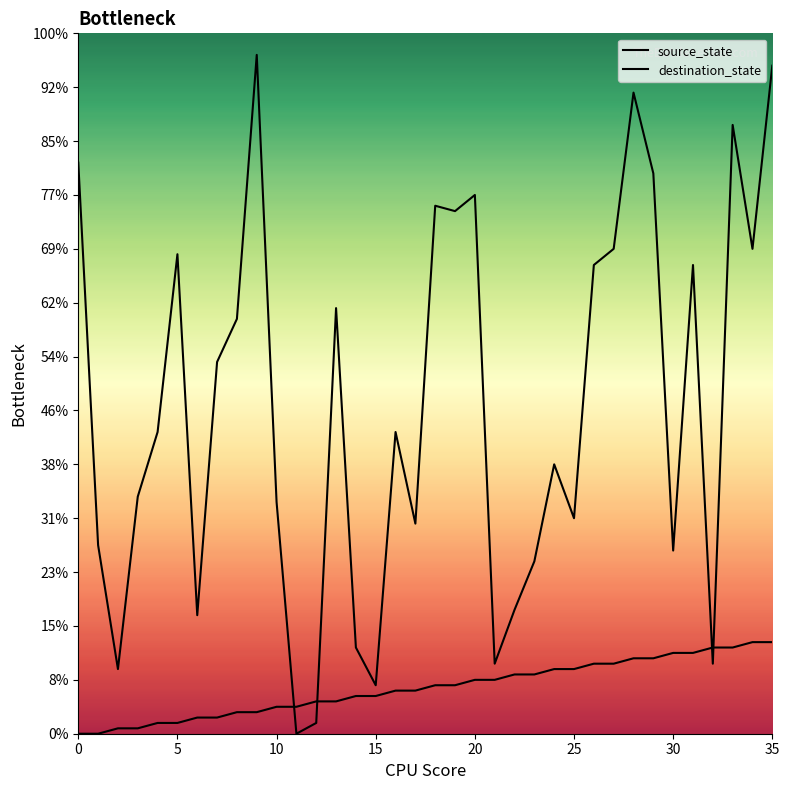

Is the value of destination_state at 16 greater than the value of source_state at 17?

Yes